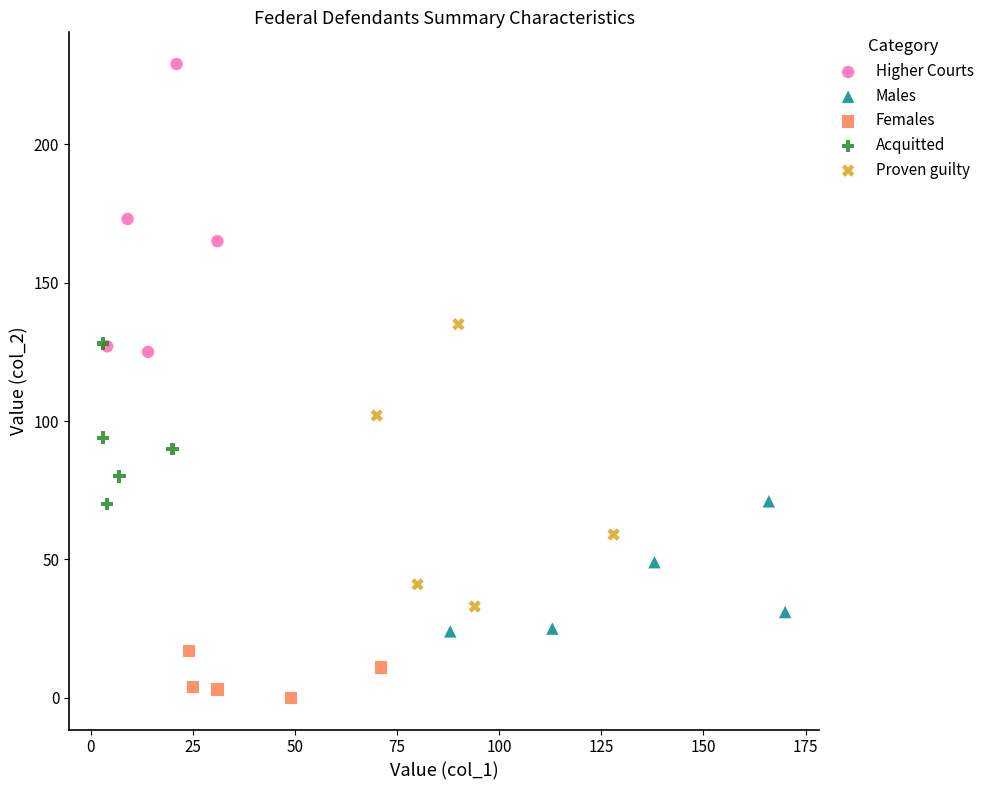

Which series has the largest Y range (max minus min)?

Higher Courts